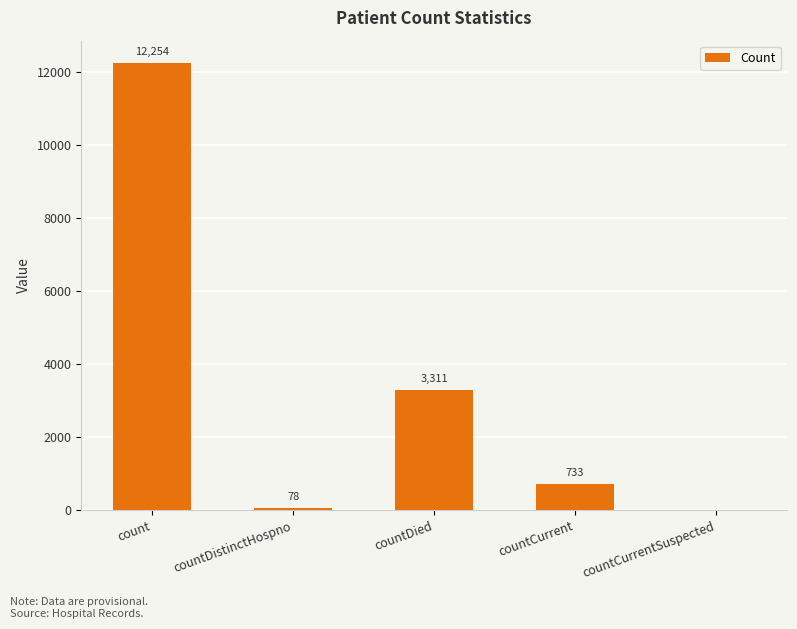

What is the change in value from countDistinctHospno to countCurrentSuspected?

-78